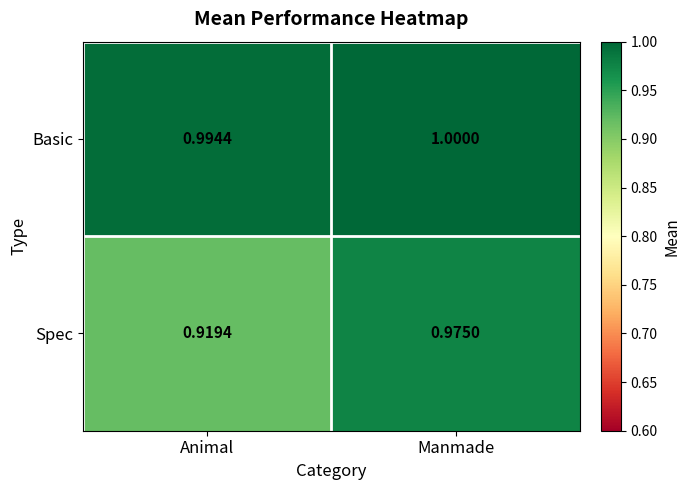

Rank the categories by Spec value from lowest to highest.

Animal, Manmade